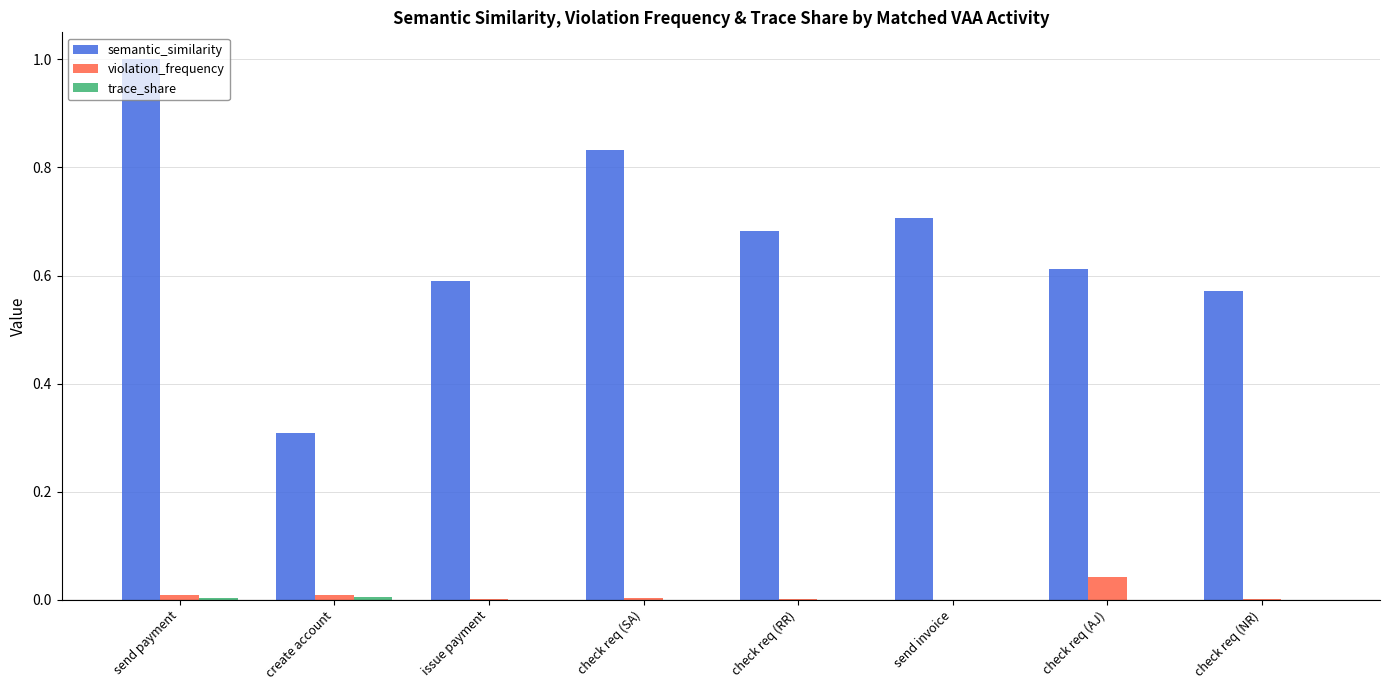

The violation_frequency series shows 0.0 at send invoice. True or false?

True